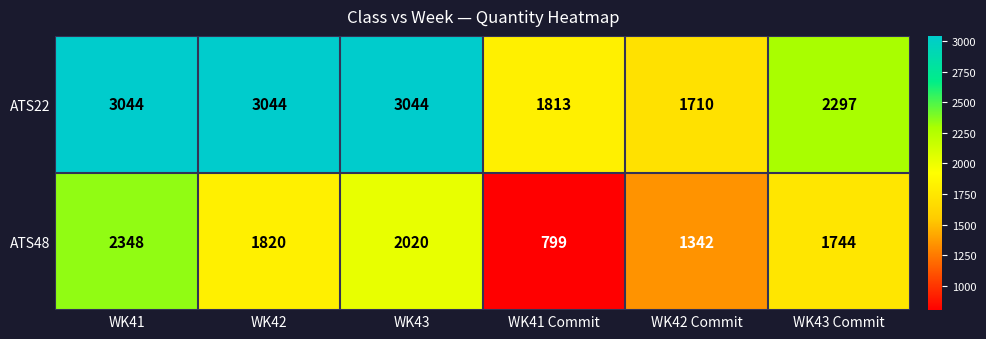

Which series has the widest spread of values?

ATS48